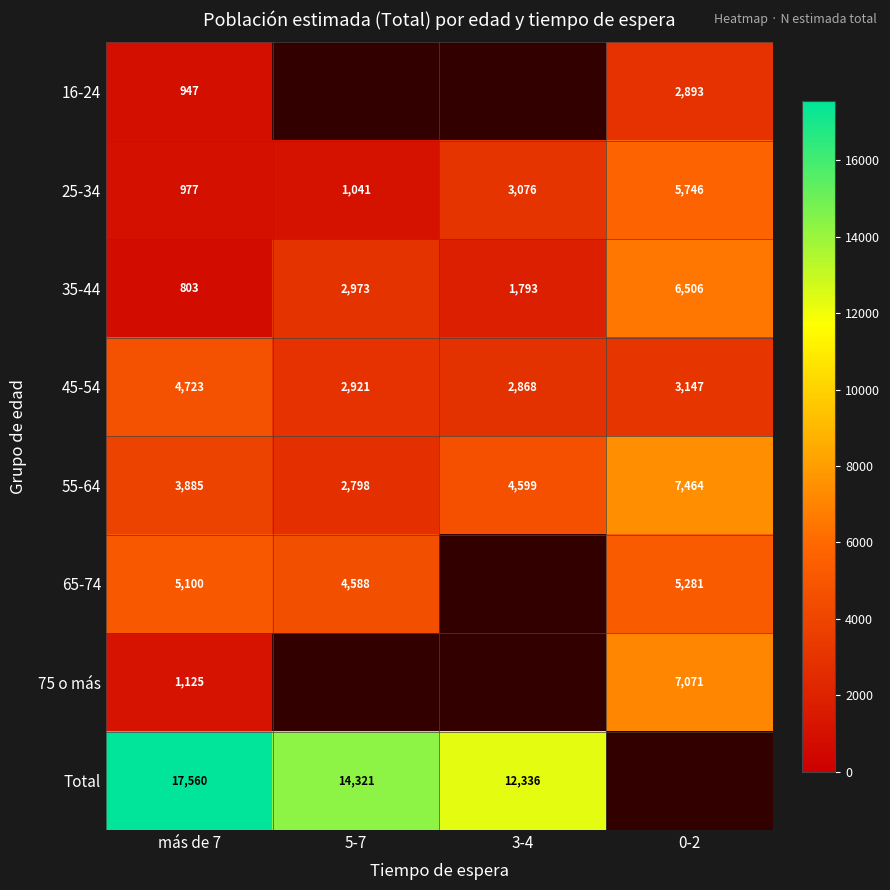

The 75 o más series shows 1653.3 at más de 7. True or false?

False